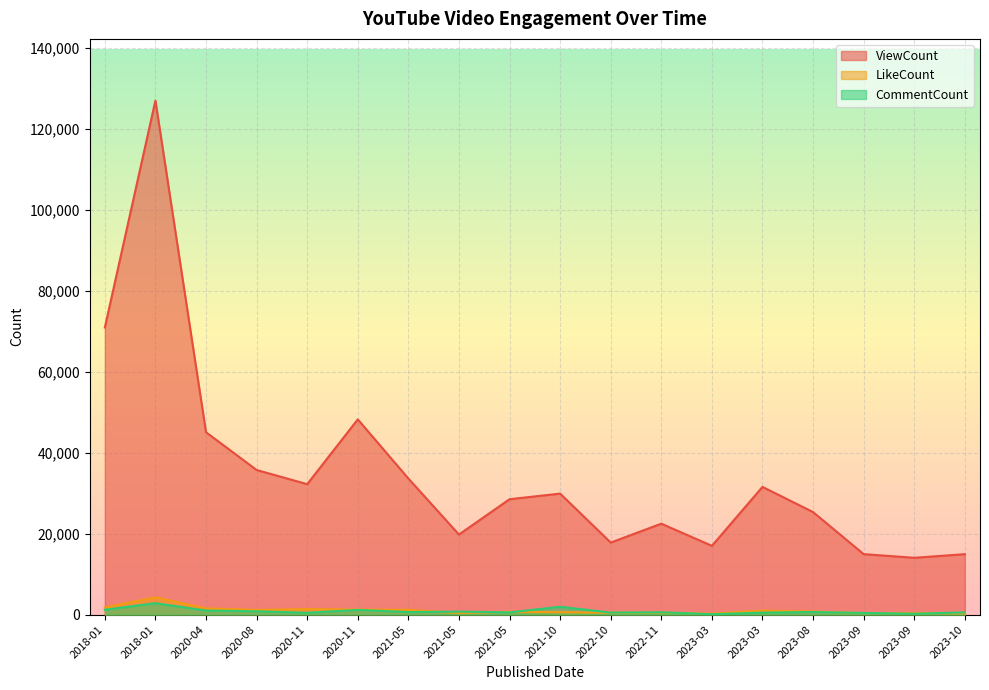

At which label is CommentCount closest to 1473?

2018-01